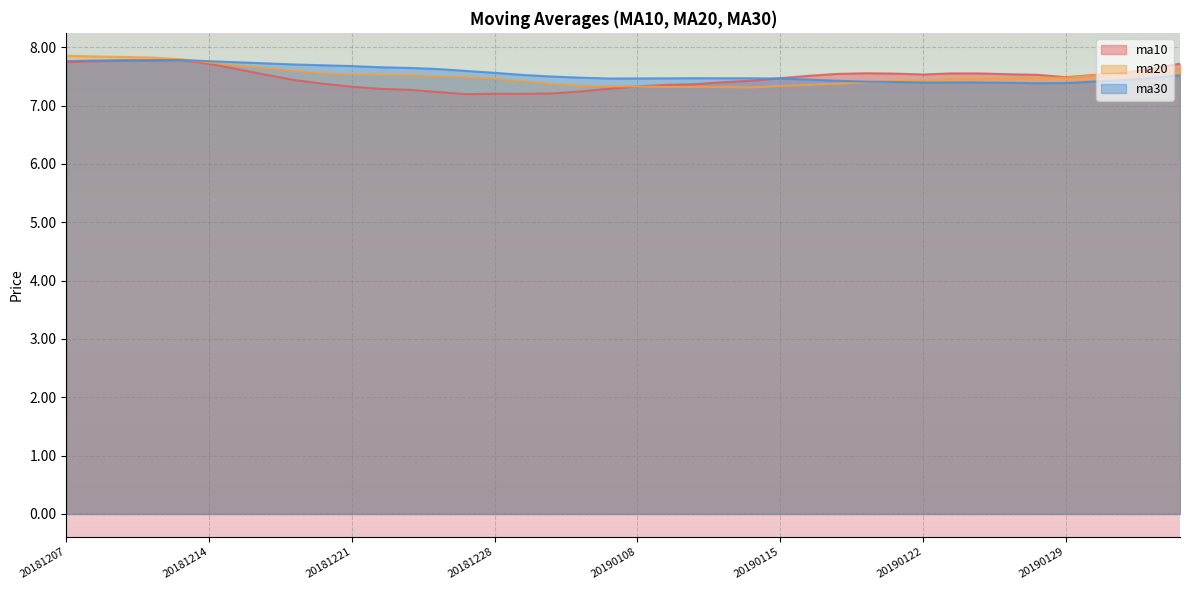

What are all the series names shown in the legend?

ma10, ma20, ma30